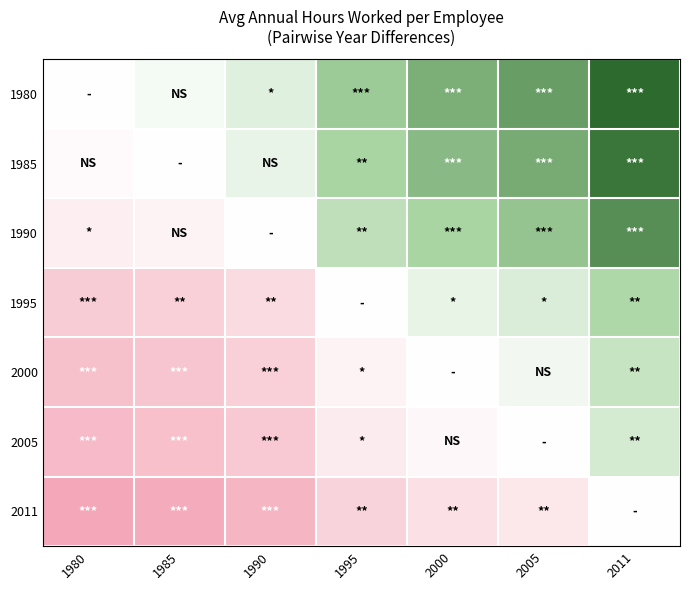

Reading right to left, list all the values displayed in this chart.

1980: 2011=410.5	2005=307.9	2000=276.8	1995=223.1	1990=72.0	1985=23.3	1980=0.0
1985: 2011=387.2	2005=284.6	2000=253.4	1995=199.7	1990=48.7	1985=0.0	1980=-23.3
1990: 2011=338.5	2005=235.9	2000=204.7	1995=151.1	1990=0.0	1985=-48.7	1980=-72.0
1995: 2011=187.4	2005=84.8	2000=53.7	1995=0.0	1990=-151.1	1985=-199.7	1980=-223.1
2000: 2011=133.8	2005=31.1	2000=0.0	1995=-53.7	1990=-204.7	1985=-253.4	1980=-276.8
2005: 2011=102.6	2005=0.0	2000=-31.1	1995=-84.8	1990=-235.9	1985=-284.6	1980=-307.9
2011: 2011=0.0	2005=-102.6	2000=-133.8	1995=-187.4	1990=-338.5	1985=-387.2	1980=-410.5